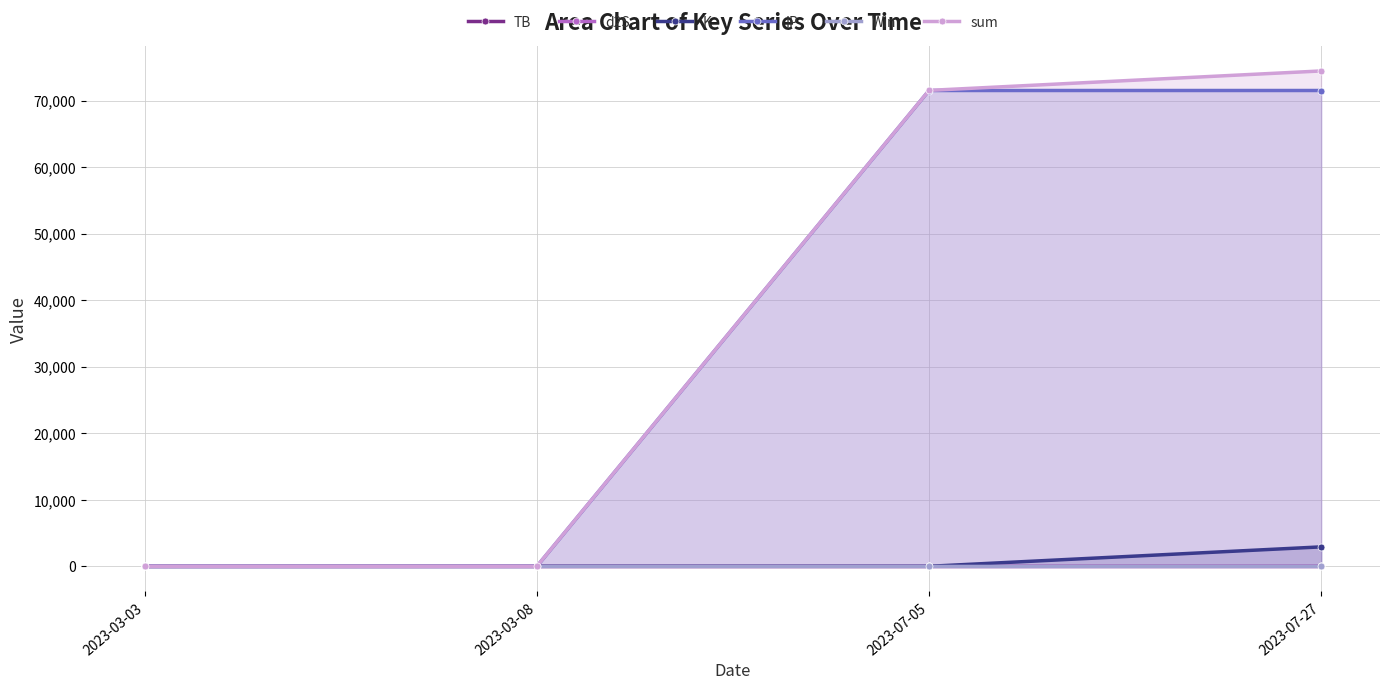

After their last crossing, which series has the higher values: K or IP?

IP